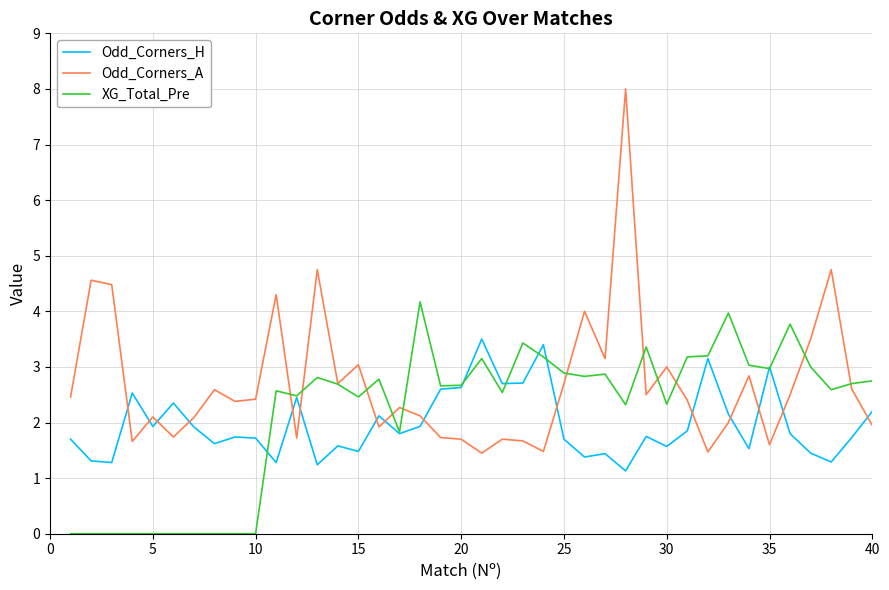

How many lines are shown in the chart?

3